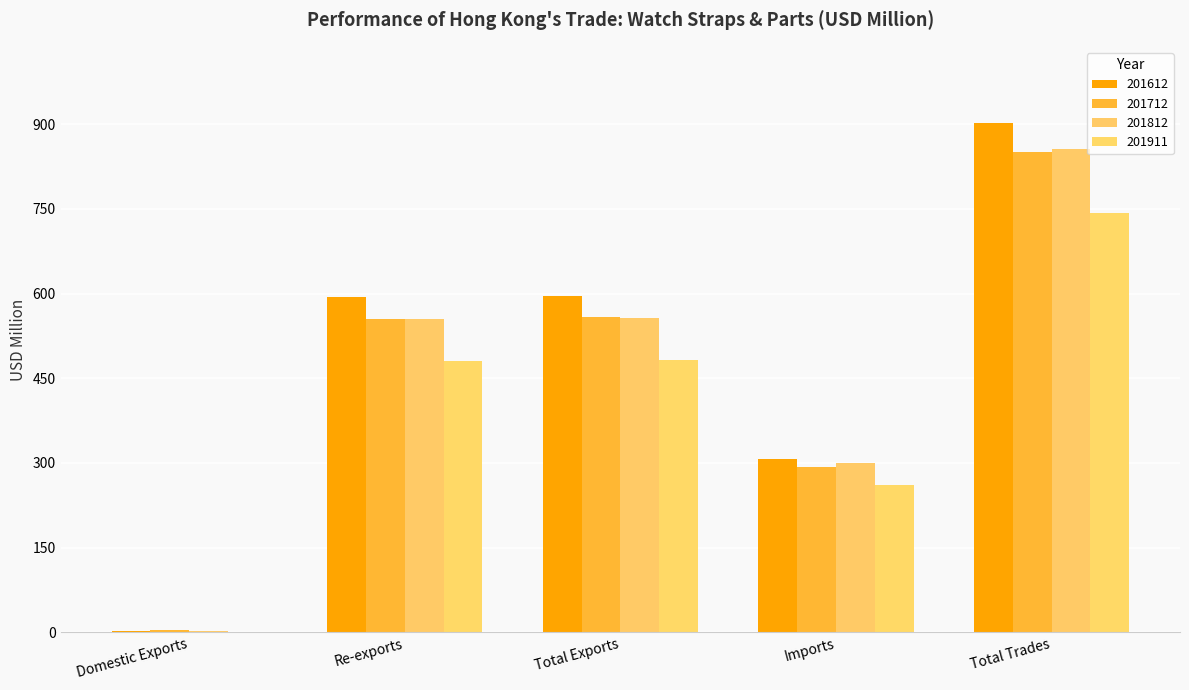

How many values in the 201712 series exceed 554?

3